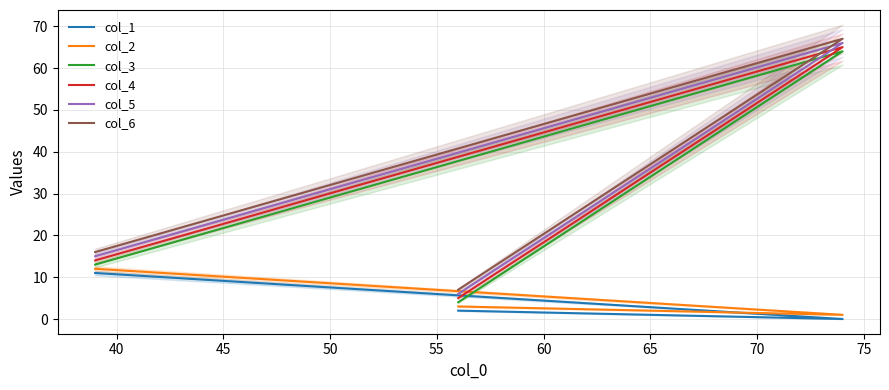

The value of col_4 at 35 is 8. True or false?

False